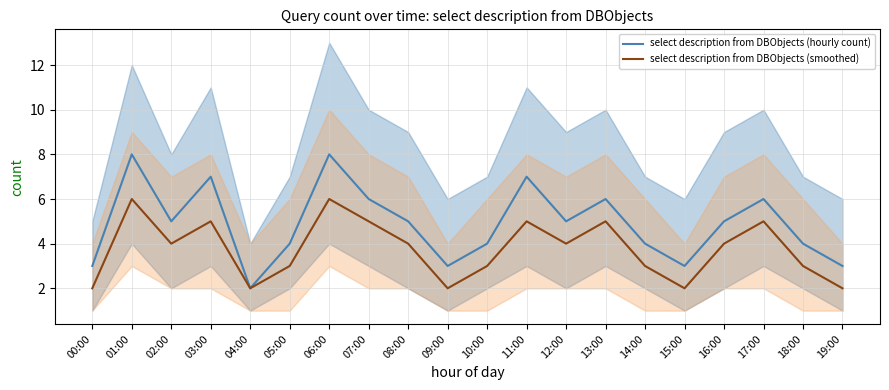

How many lines are shown in the chart?

2